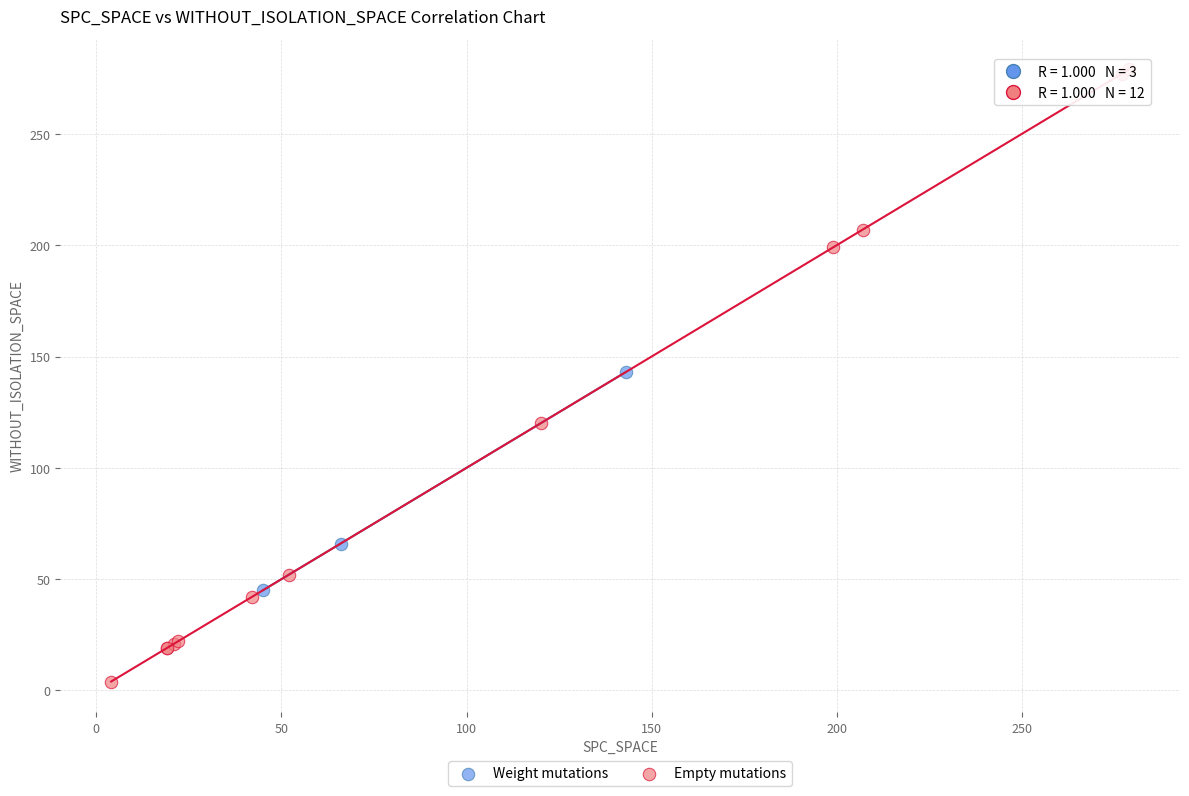

Which series contains the highest Y value?

Empty mutations